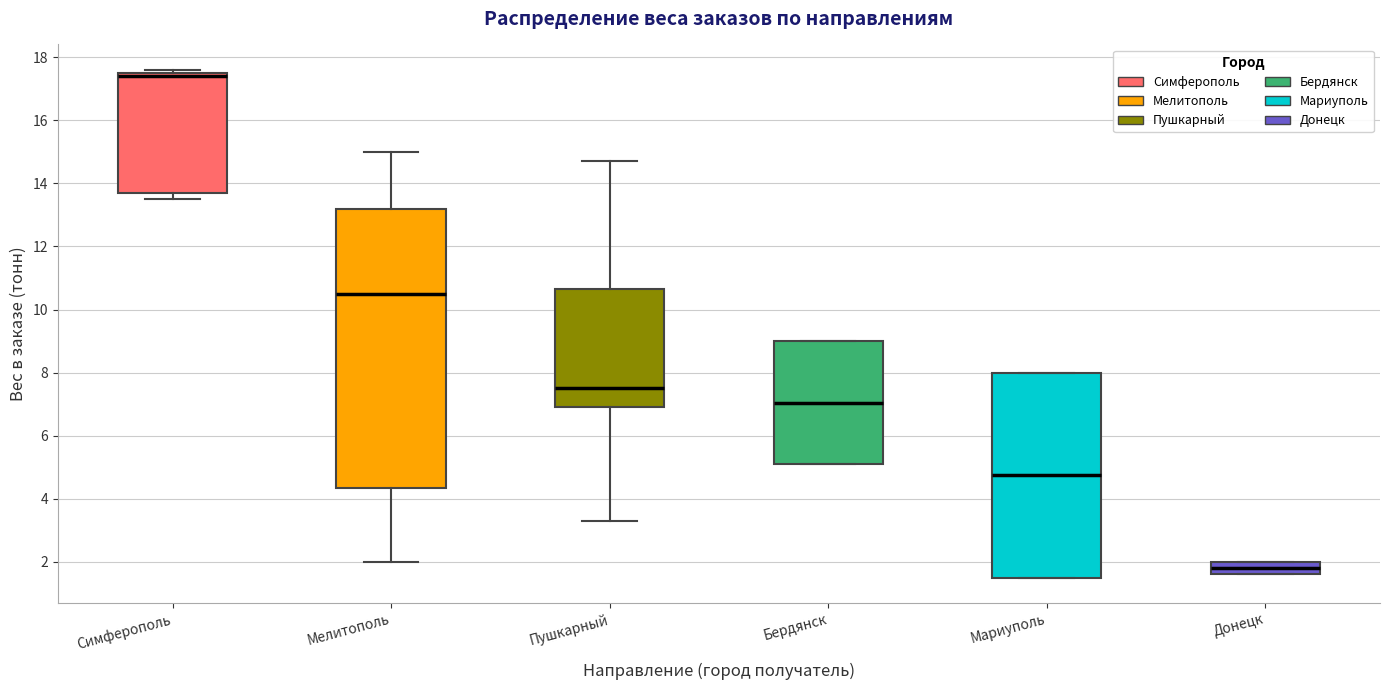

Reading left to right, read every box against the y-axis: the position of its median line, the range the box covers, and the ends of its whiskers. The values are not printed on the chart, so give them approximately, as read against the axis.

Симферополь: median 17.4, box 13.8 to 17.6, whiskers 13.6 to 17.6 (just above the box's upper edge)
Мелитополь: median 10.6, box 4.4 to 13.2, whiskers 2.0 to 15.0
Пушкарный: median 7.6, box 7.0 to 10.6, whiskers 3.4 to 14.8
Бердянск: median 7.0, box 5.2 to 9.0, whiskers 5.2 to 9.0
Мариуполь: median 4.8, box 1.6 to 8.0, whiskers 1.6 to 8.0
Донецк: median 1.8, box 1.6 to 2.0, whiskers 1.6 to 2.0